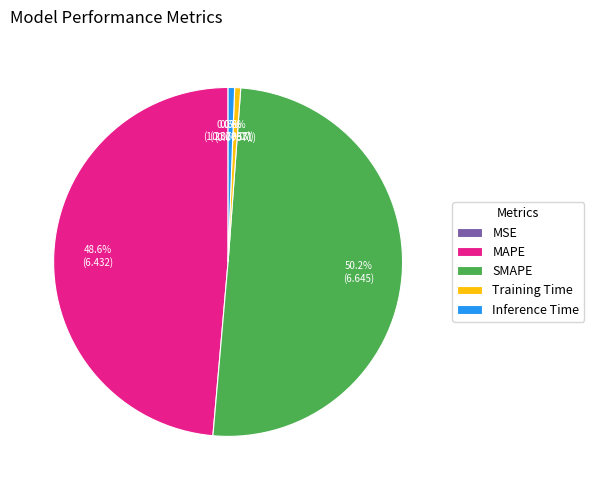

What percentage is the MAPE slice, to the nearest percent?

49%